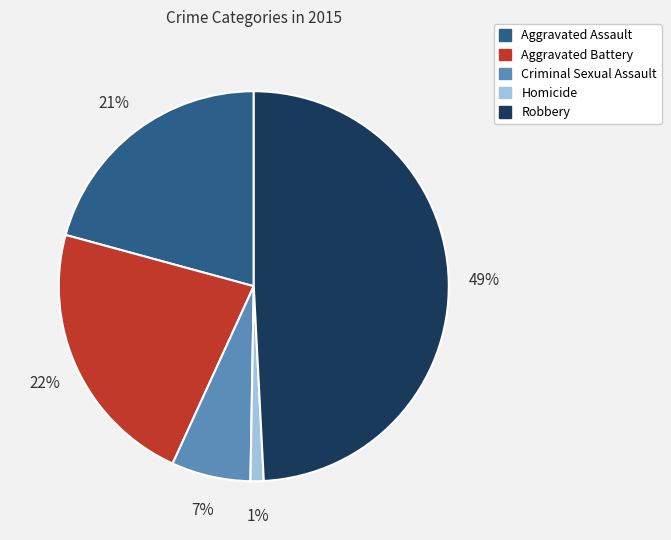

Is it true that Robbery is 63% of the pie?

False